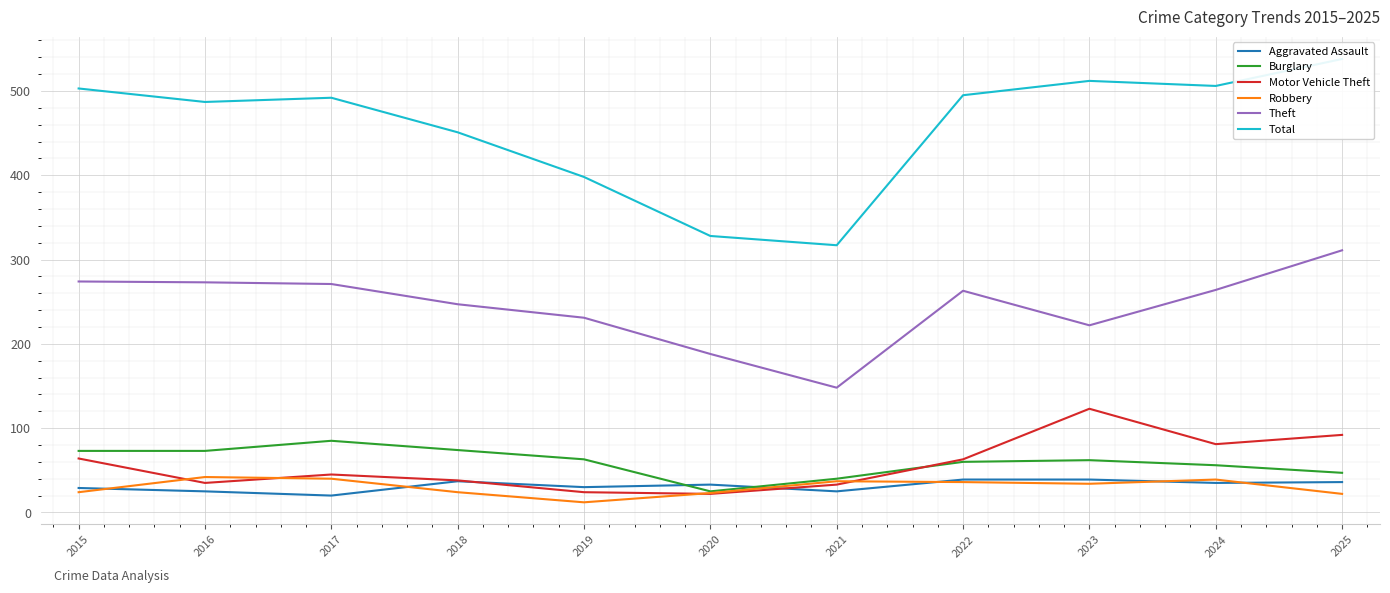

What is the highest value of the Theft series?

311